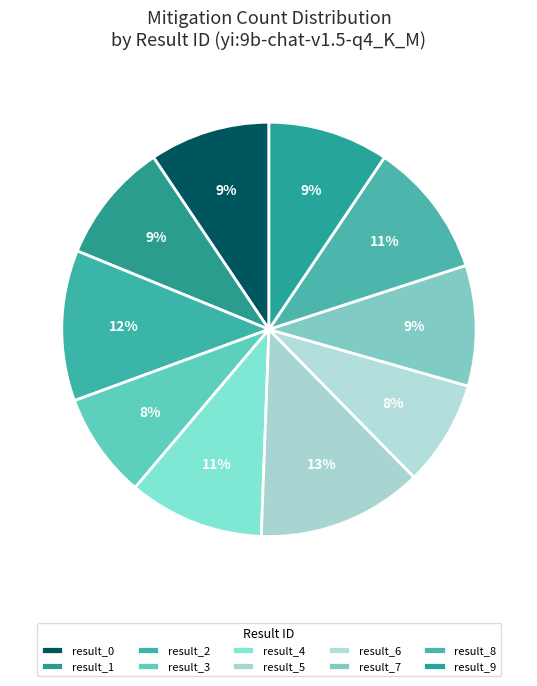

Between result_3 and result_0, which is larger?

result_0